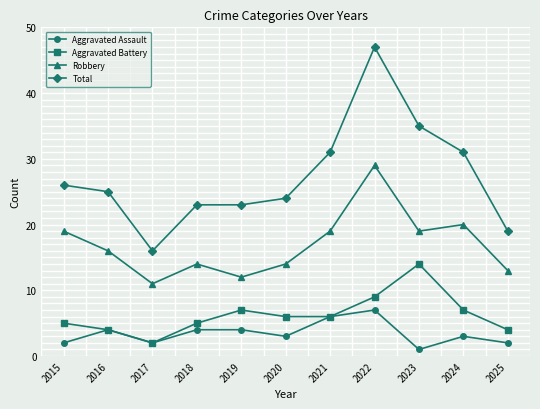

The value of Aggravated Assault at 2022 is 10. True or false?

False